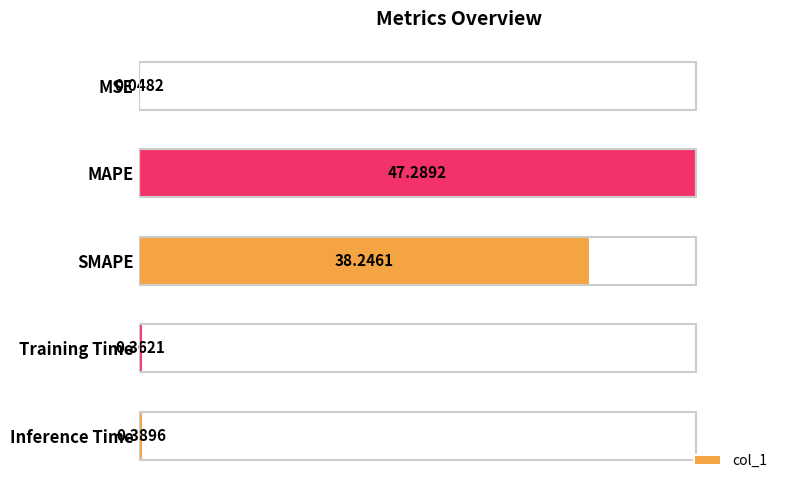

Which has a higher value, SMAPE or Training Time?

SMAPE